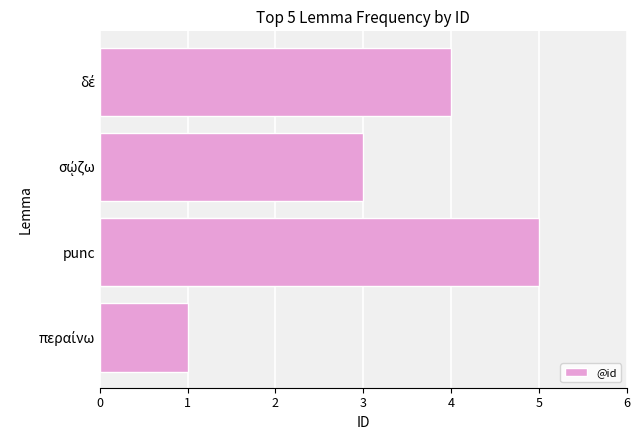

Is it true that the value at σῴζω is 3?

True